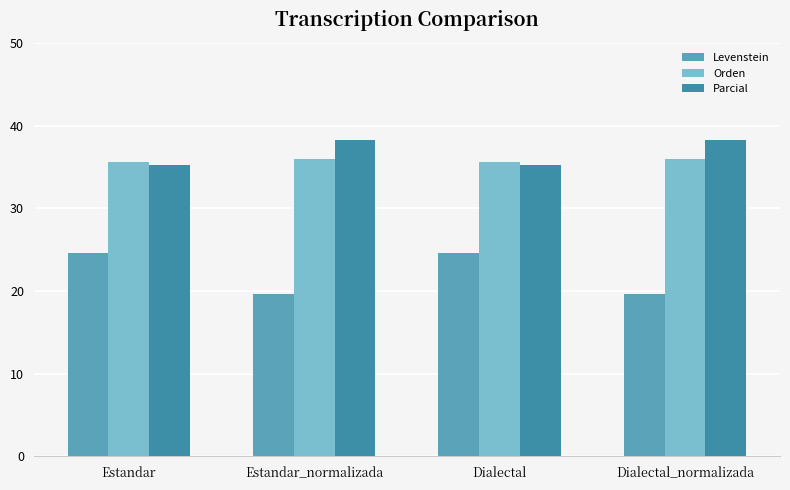

Reading right to left, transcribe all the data shown in this chart.

Levenstein: 19.6	24.6	19.6	24.6
Orden: 36.0	35.6	36.0	35.6
Parcial: 38.3	35.3	38.3	35.3